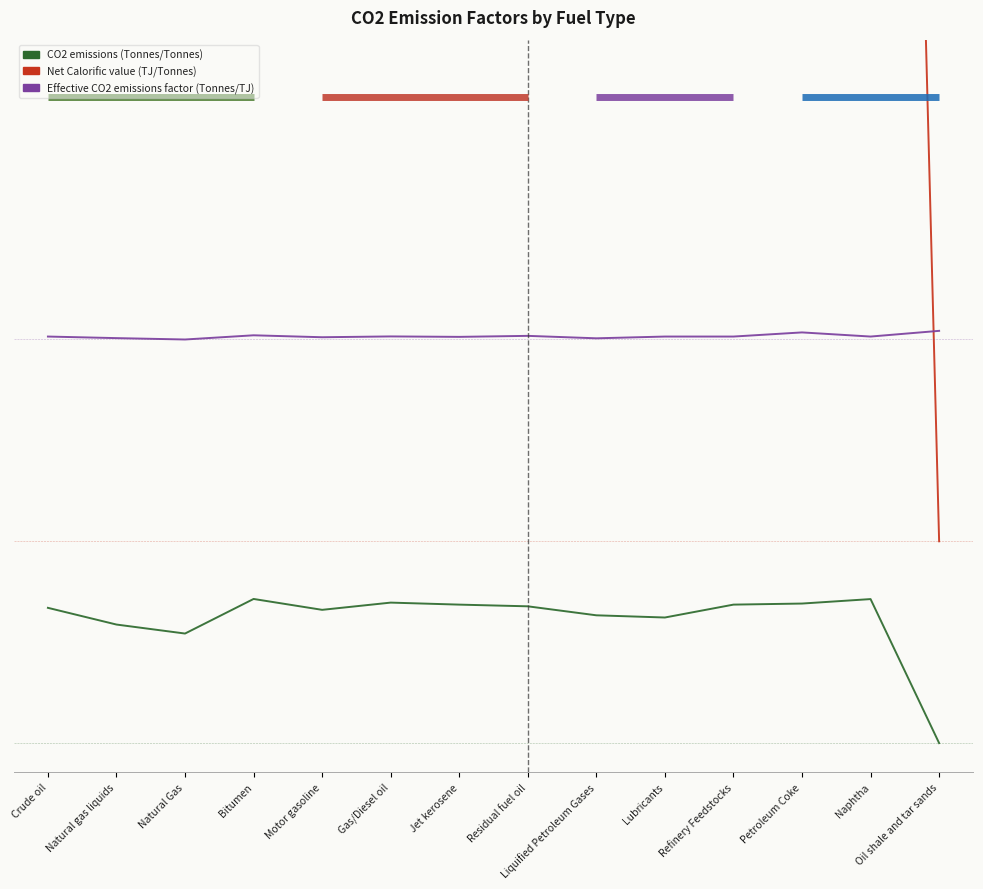

At which label is Net Calorific value (TJ/Tonnes) closest to 2?

Petroleum Coke